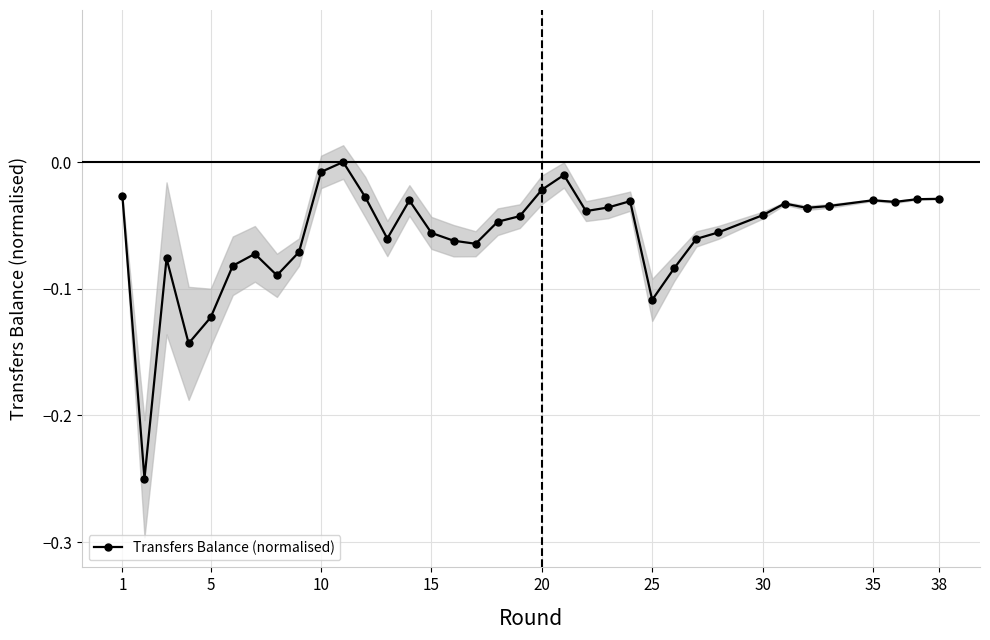

Does the chart display data point markers on the line(s)?

Yes